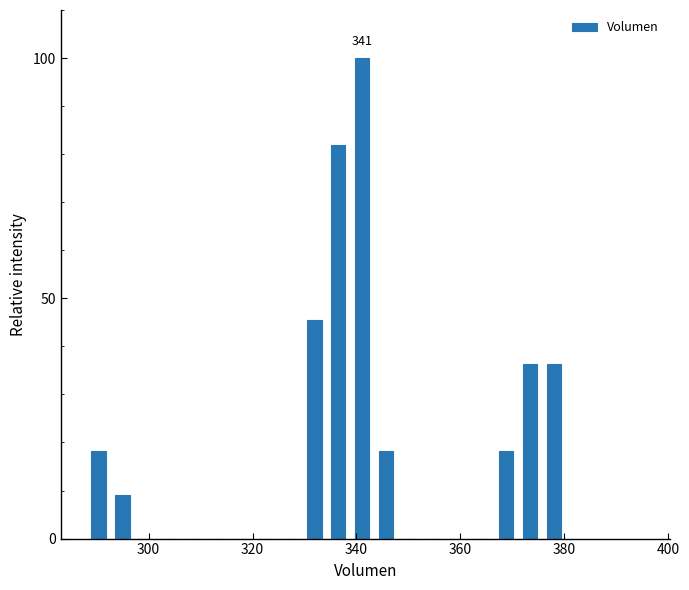

Around what value on the x-axis is the tallest bar? Give the approximate position of its centre, as read against the axis.

342